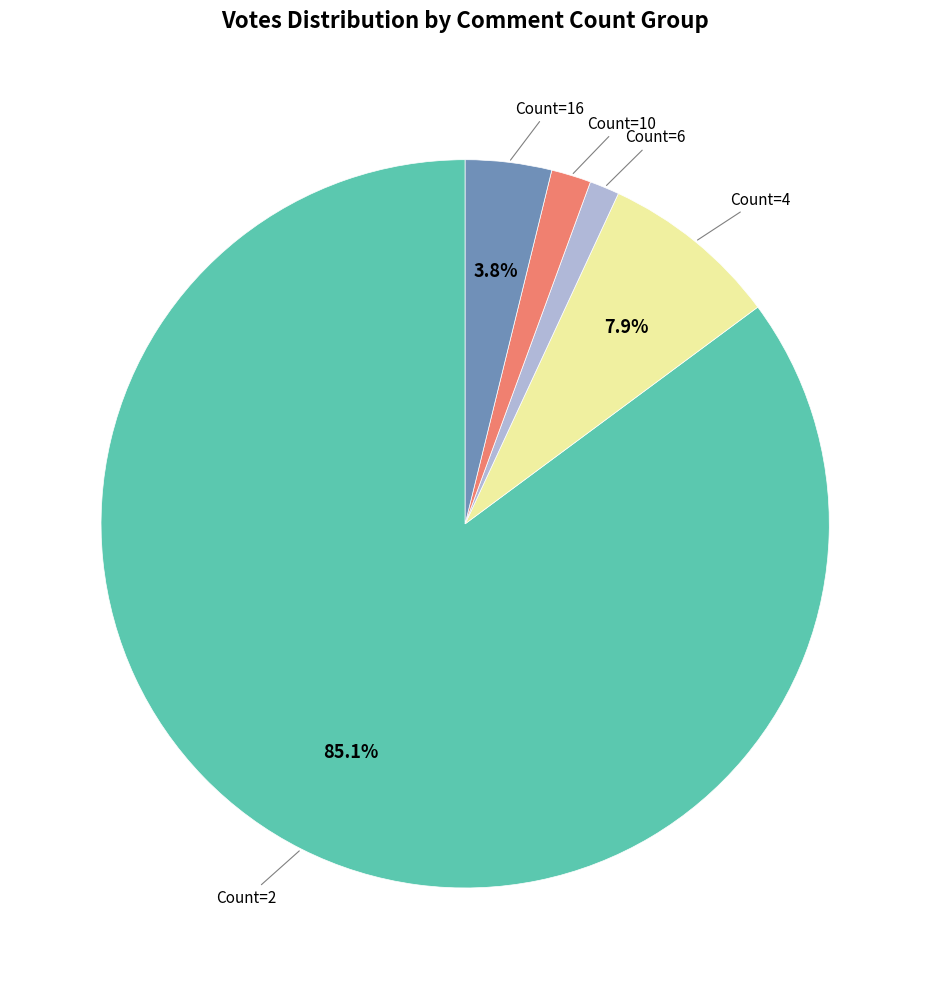

Is there a majority slice in this chart?

Yes